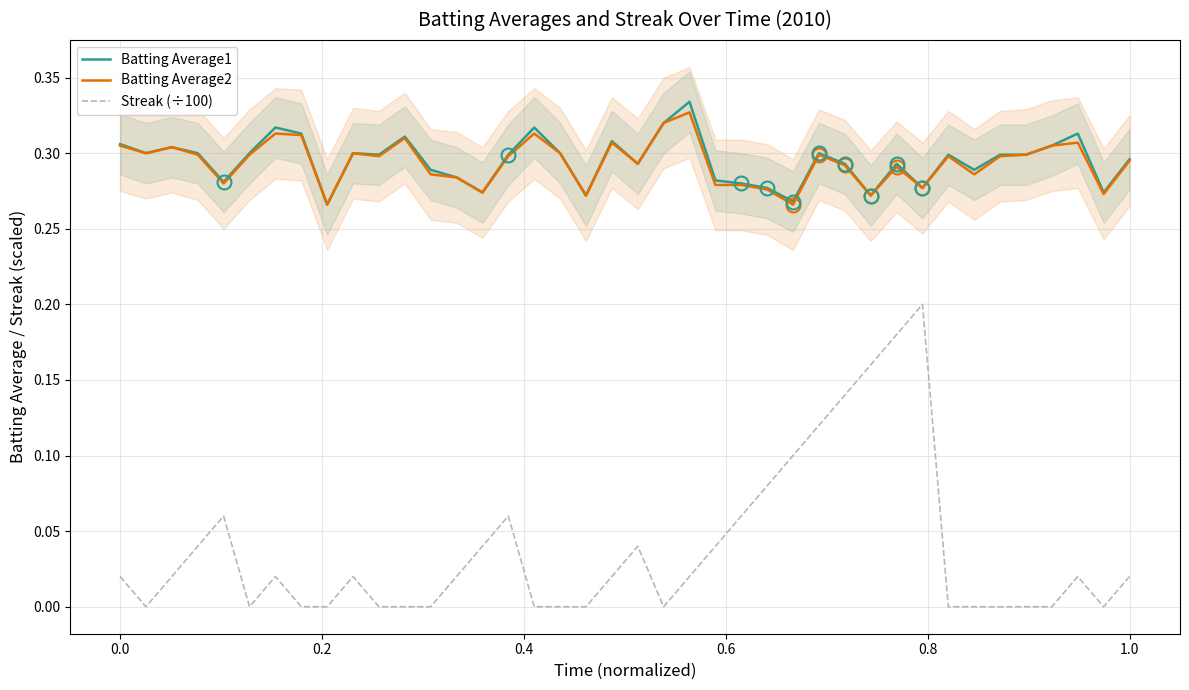

True or false: Batting Average2 has more than 0 interior local peaks.

True